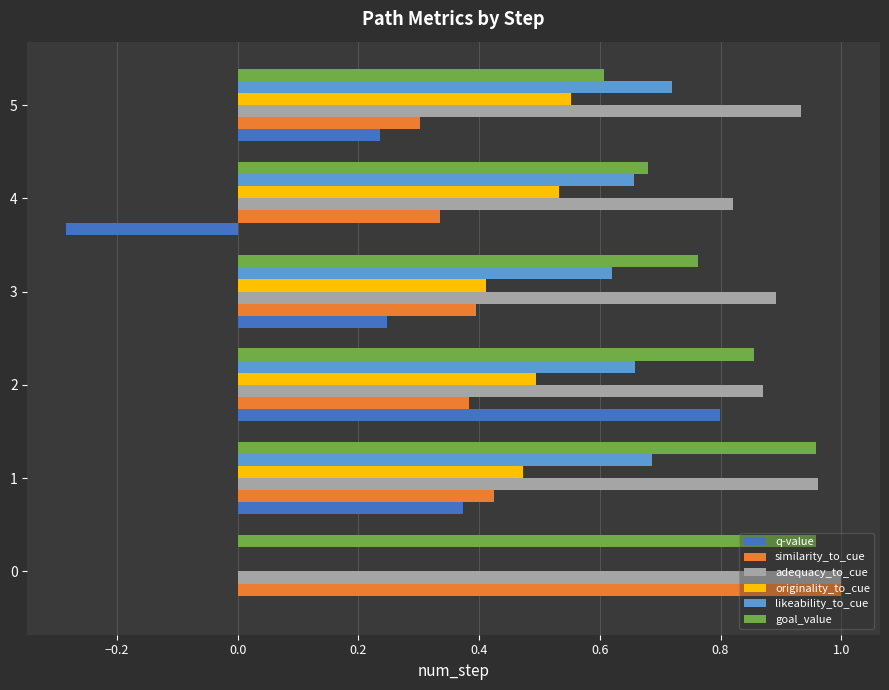

At which label does likeability_to_cue reach its peak?

5